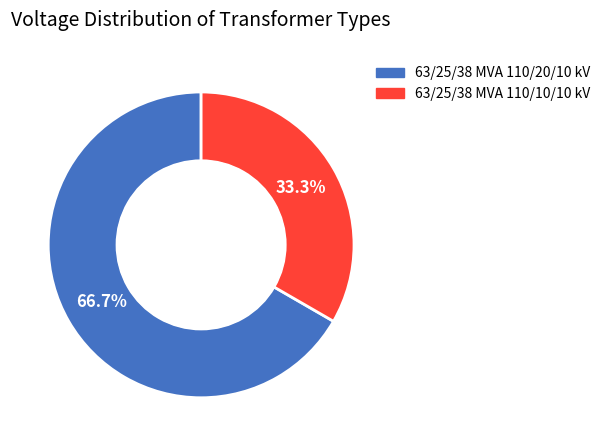

The 63/25/38 MVA 110/20/10 kV slice represents 81% of the pie. True or false?

False